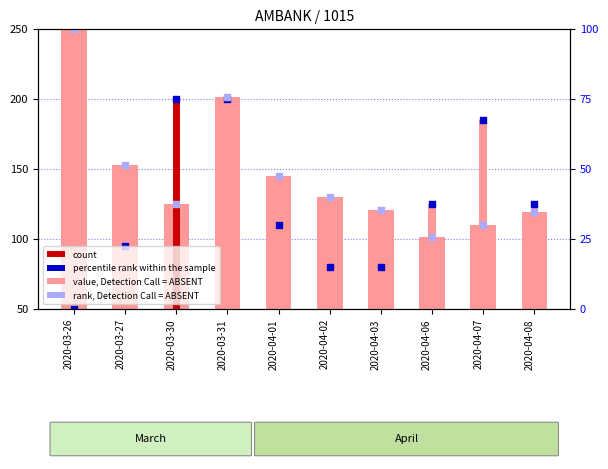

Which series has the largest total across all categories?

rank, Detection Call = ABSENT